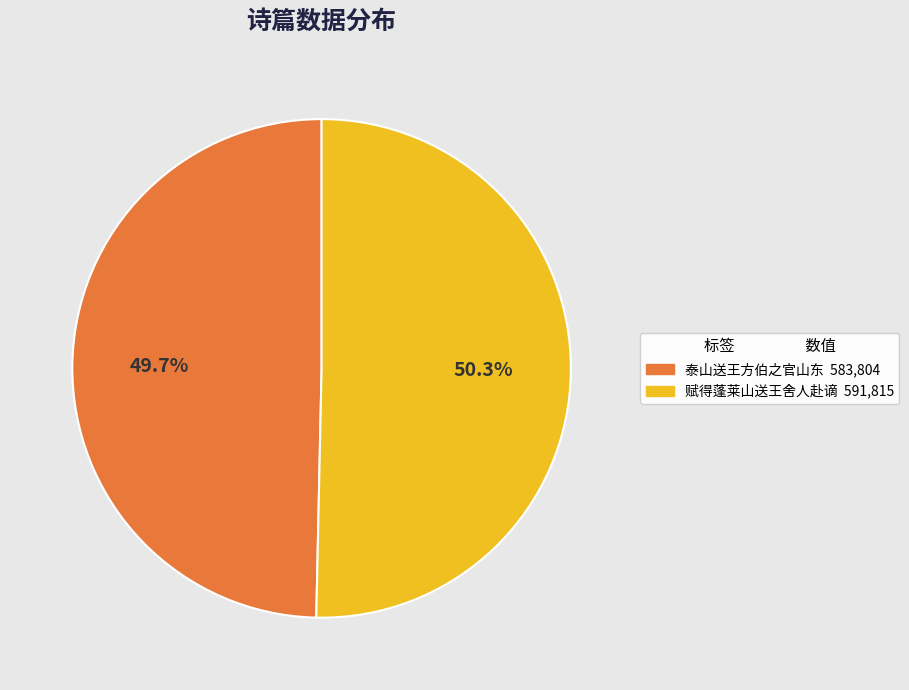

Approximately how many times larger is the value at 泰山送王方伯之官山东 compared to 赋得蓬莱山送王舍人赴谪?

1.0